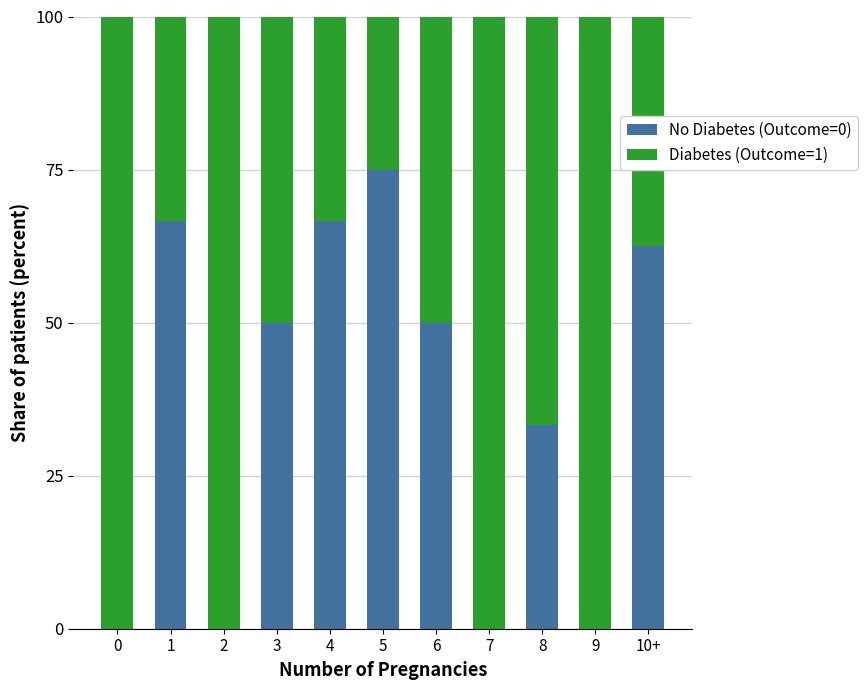

Reading left to right, transcribe the values for No Diabetes (Outcome=0).

0=0.0	1=66.7	2=0.0	3=50.0	4=66.7	5=75.0	6=50.0	7=0.0	8=33.3	9=0.0	10+=62.5